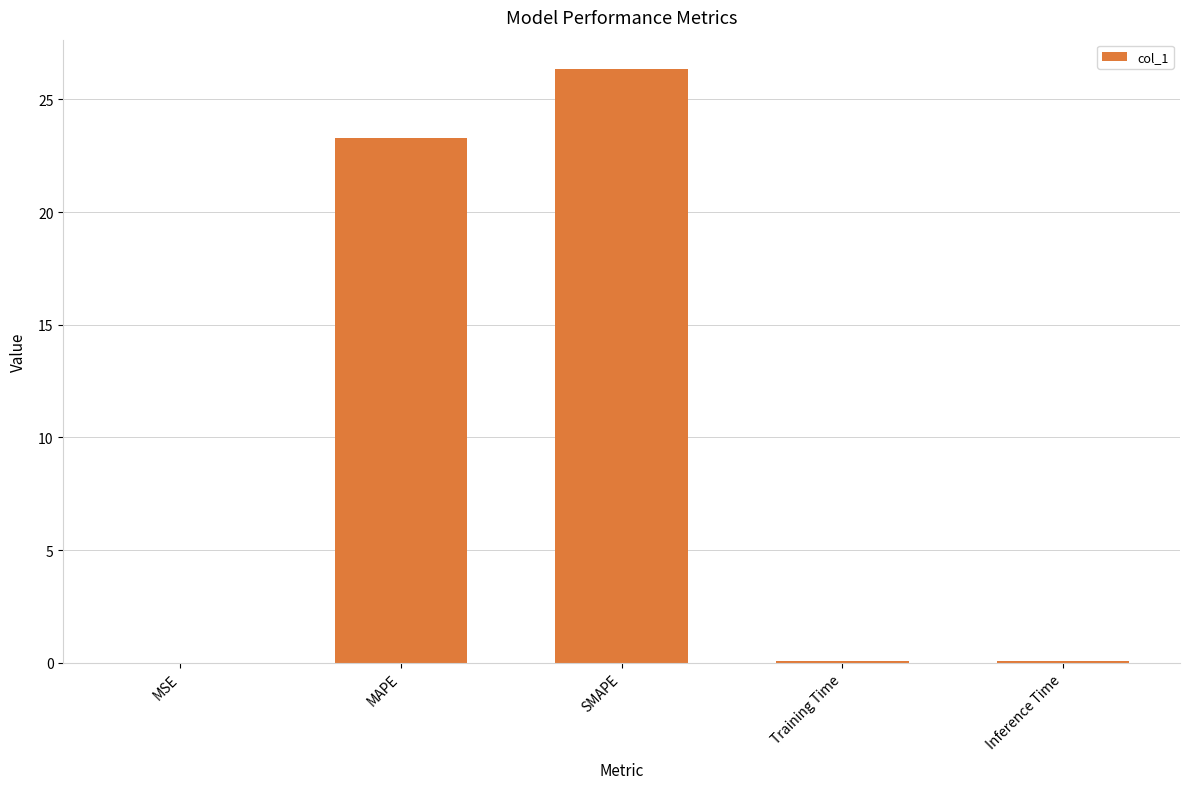

Are the bars grouped side by side (vs. stacked)?

No